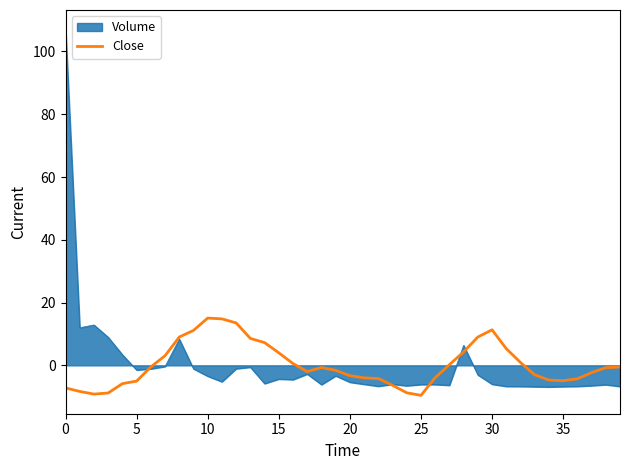

Which series has the largest range (max minus min)?

Volume